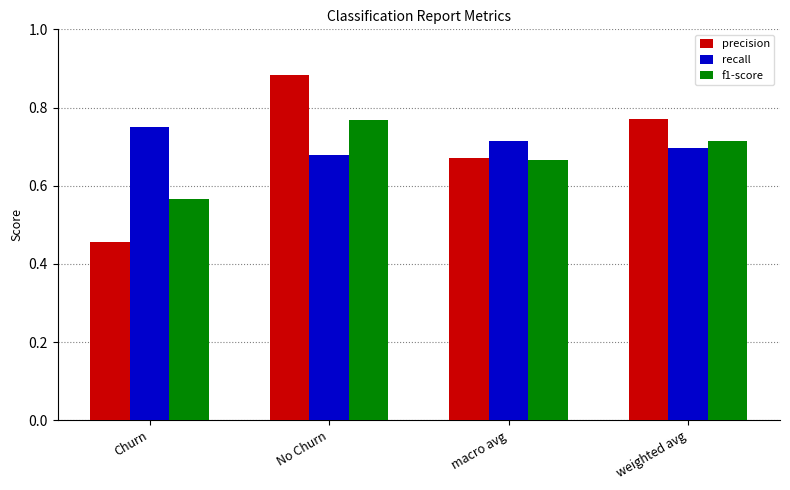

Rank the series by their average value, from lowest to highest.

f1-score, precision, recall